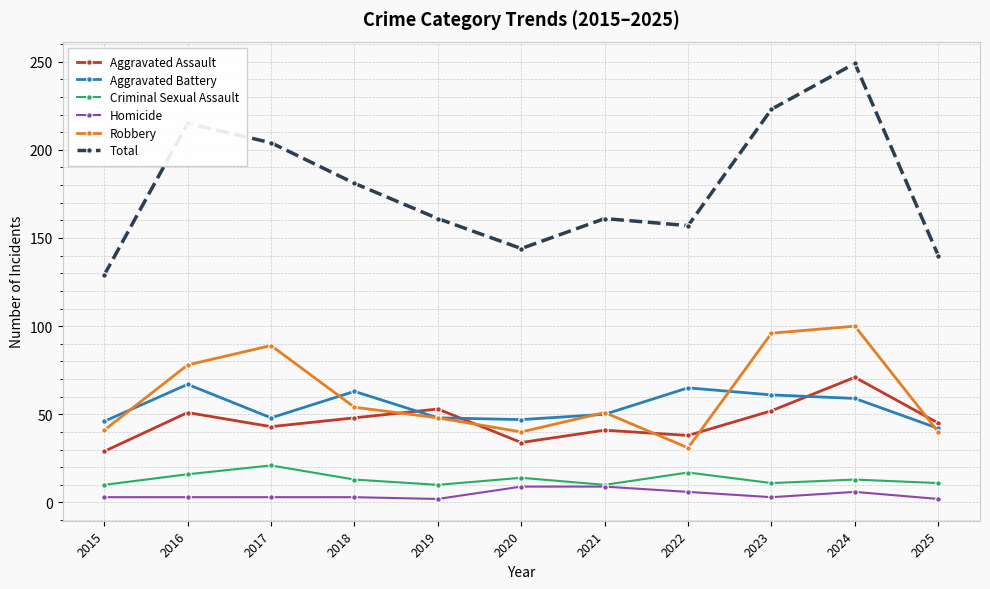

What are all the series names shown in the legend?

Aggravated Assault, Aggravated Battery, Criminal Sexual Assault, Homicide, Robbery, Total